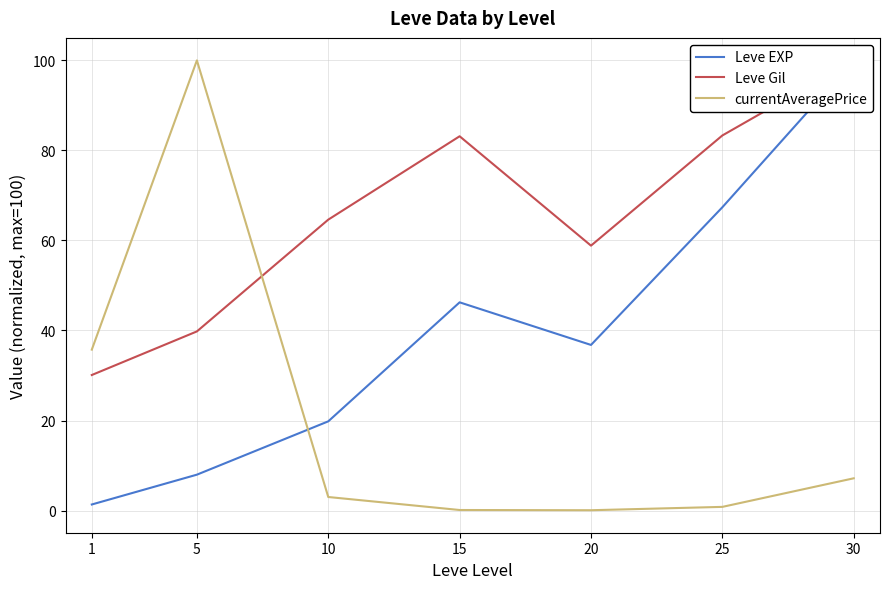

What is the sum of the Leve EXP values at 1 and 30?

101.4